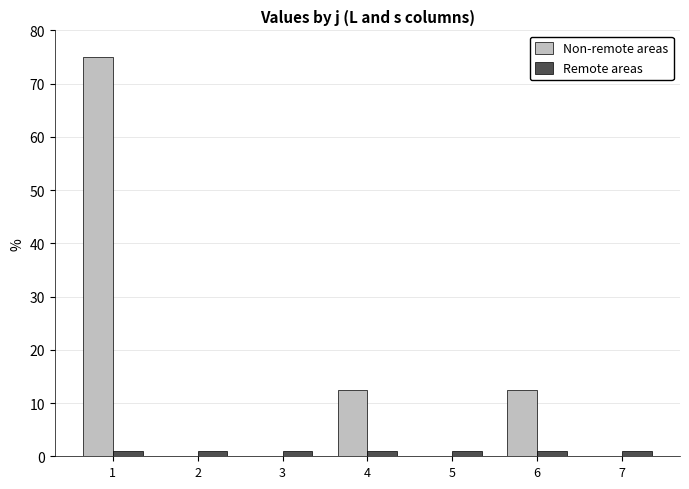

How many categories are shown in the chart?

7